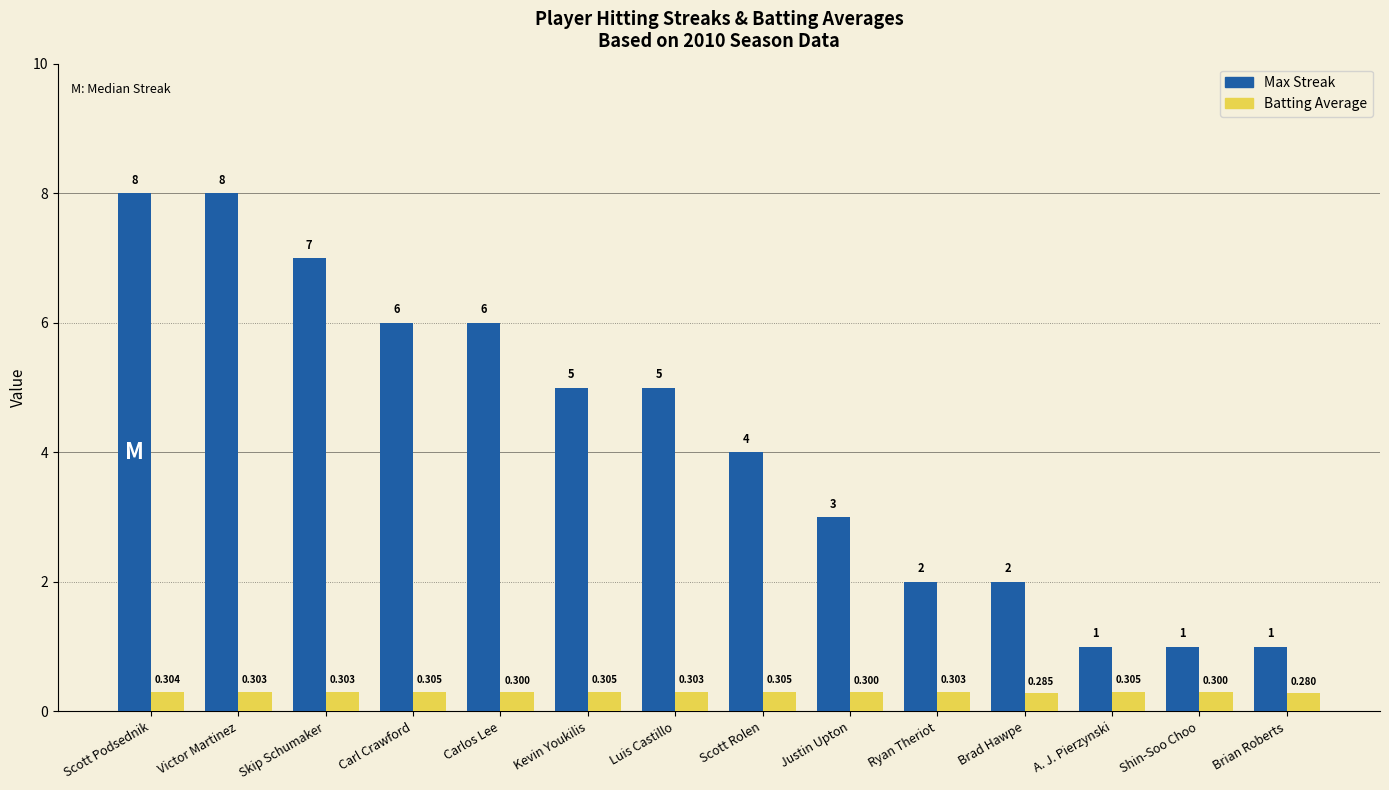

What is the minimum value shown in the chart?

0.3